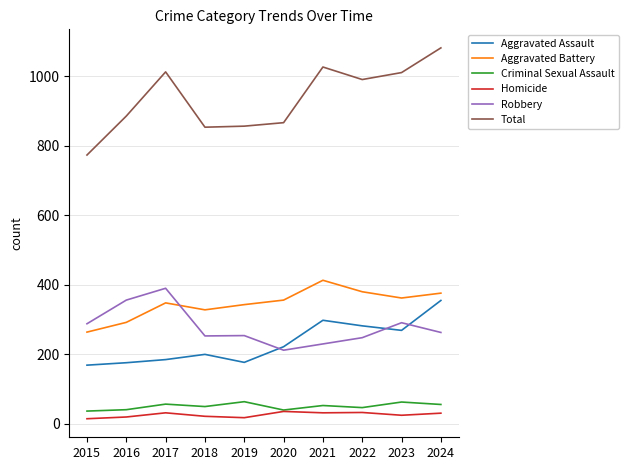

How many lines are shown in the chart?

6